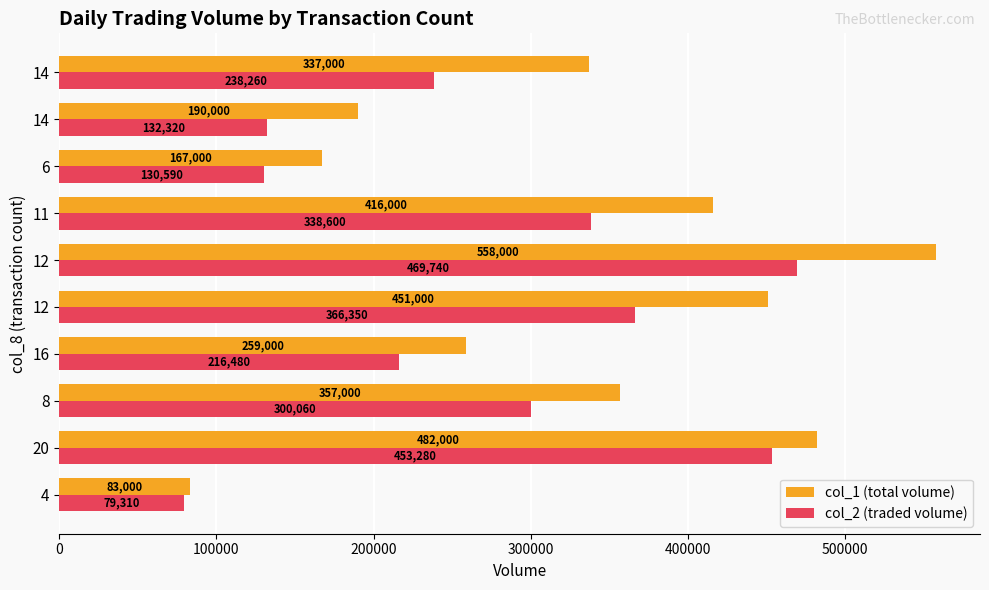

How many data points in col_2 (traded volume) are less than 300060?

5